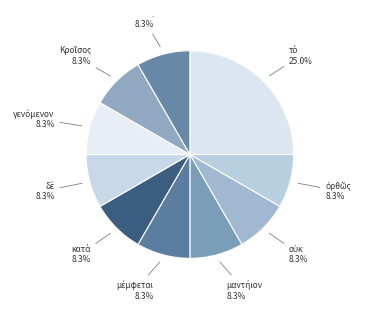

Is there a majority slice in this chart?

No